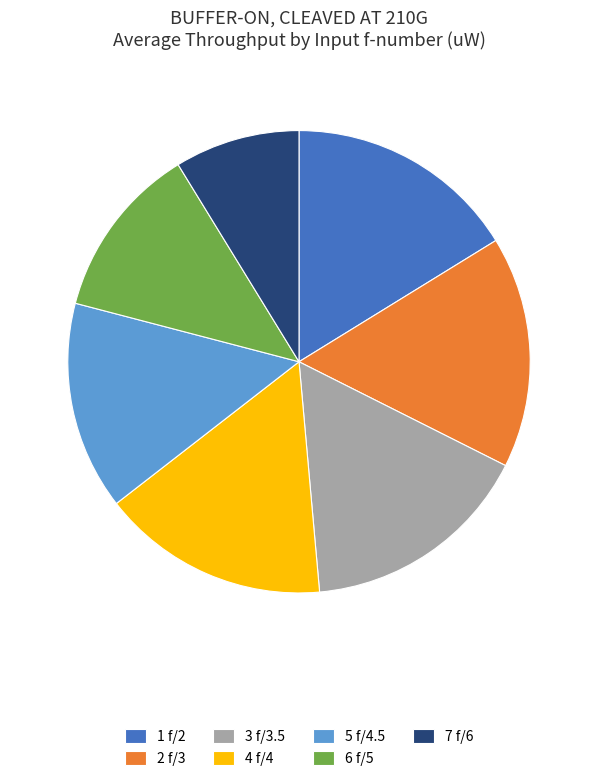

Count the number of slices in the pie.

7